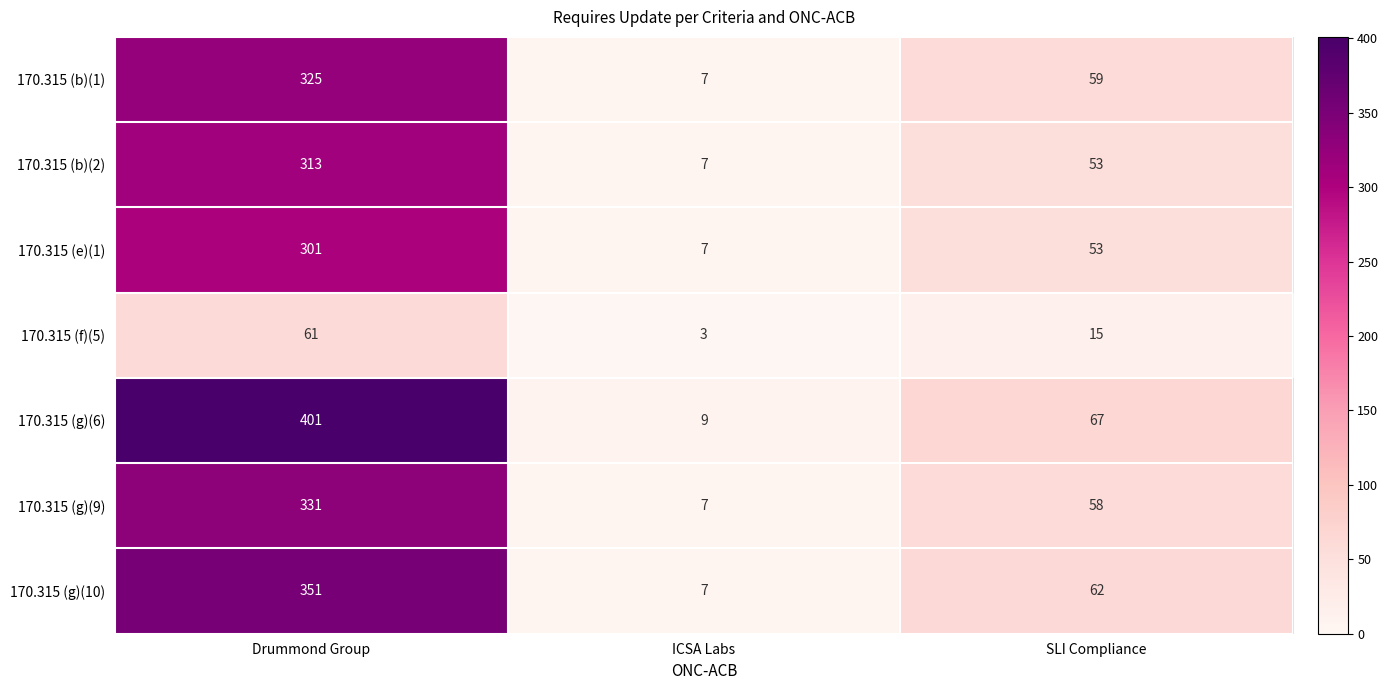

What is the difference between the maximum and minimum values in the 170.315 (f)(5) series?

58